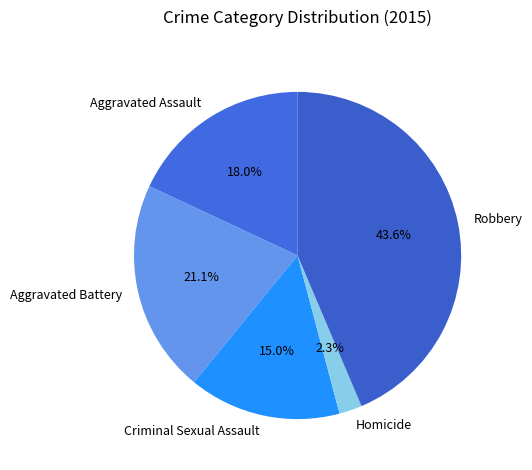

Between Aggravated Assault and Criminal Sexual Assault, which is larger?

Aggravated Assault